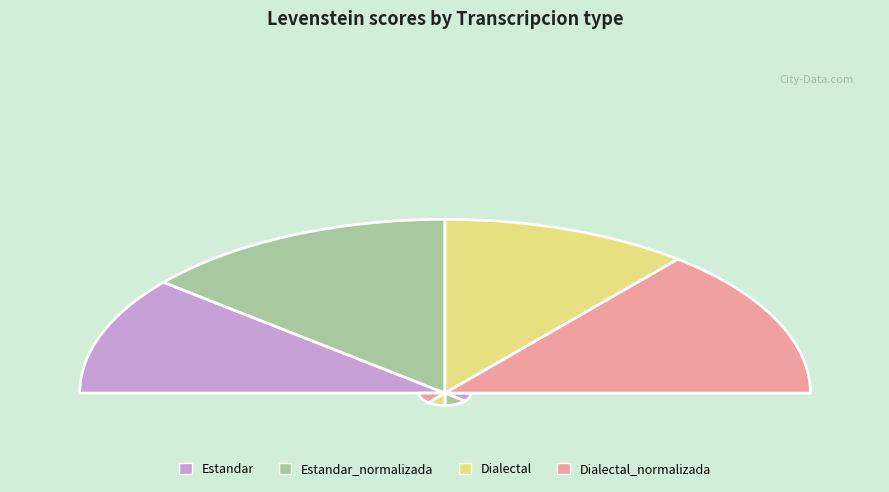

To the nearest percent, what is the difference between the largest and smallest slice percentages?

6%